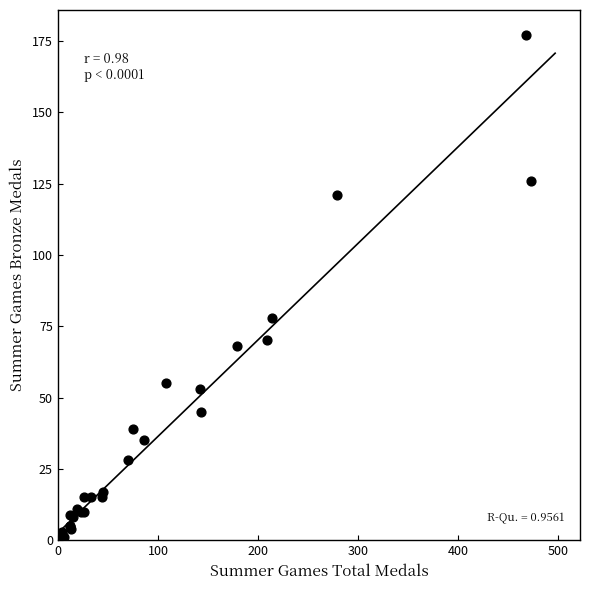

What Y value in the scatter plot is closest to 88?

78